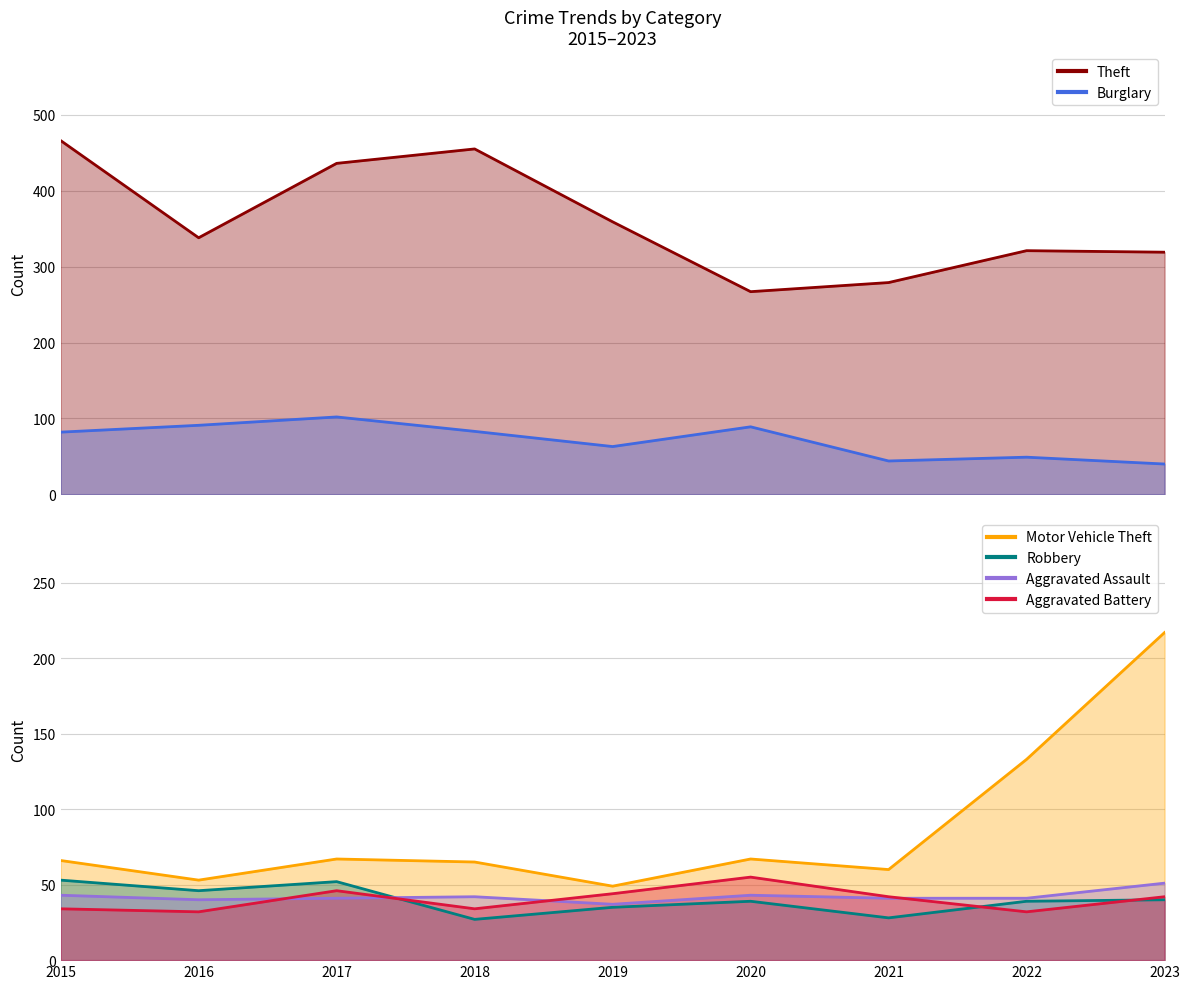

True or false: Motor Vehicle Theft and Aggravated Battery intersect in this chart.

False